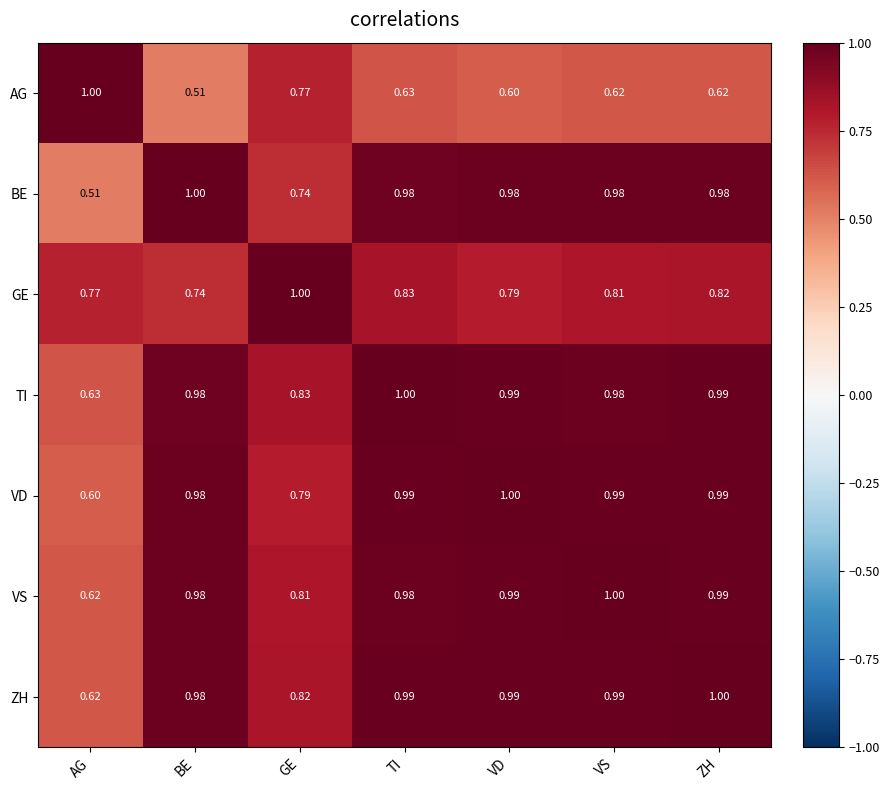

At which label does AG reach its minimum?

BE